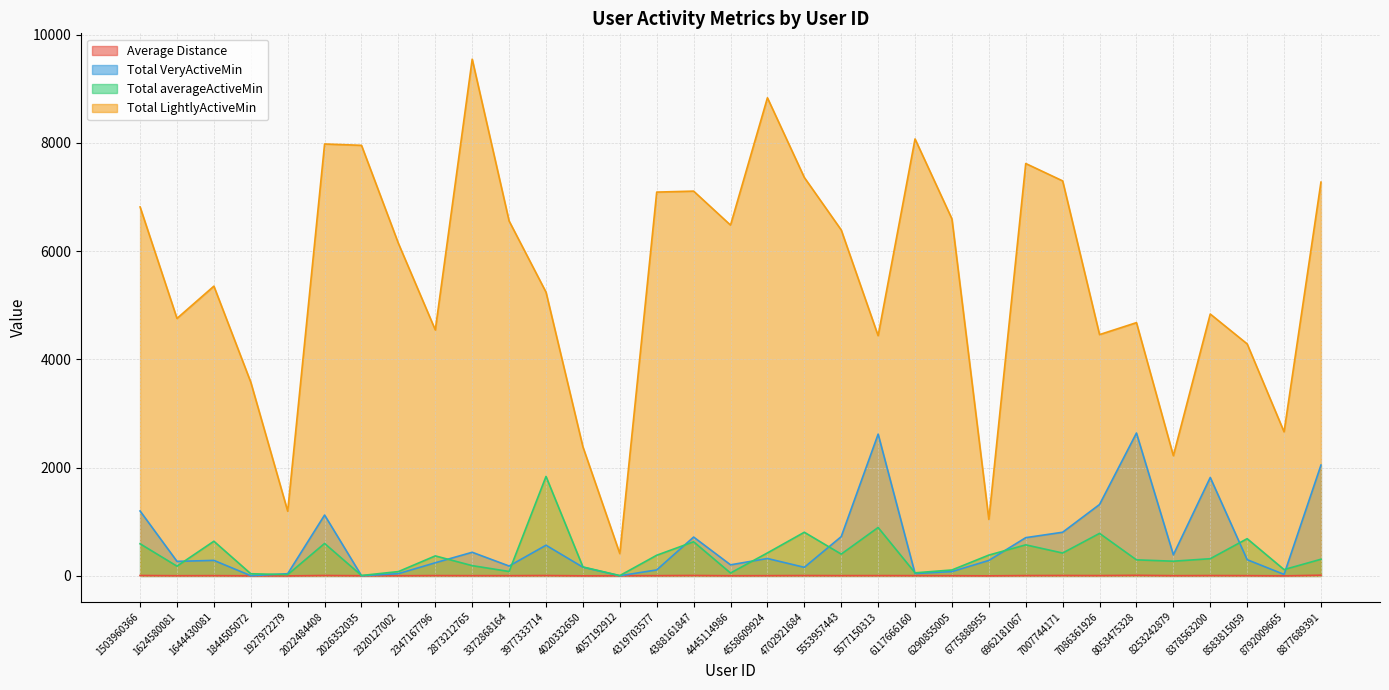

What is the value of the Average Distance point at the 24th from the left?

1.8